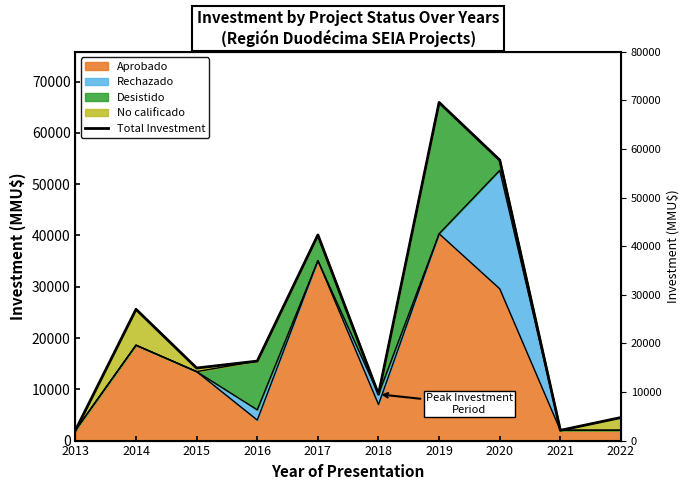

What is the sum of all values?

233519